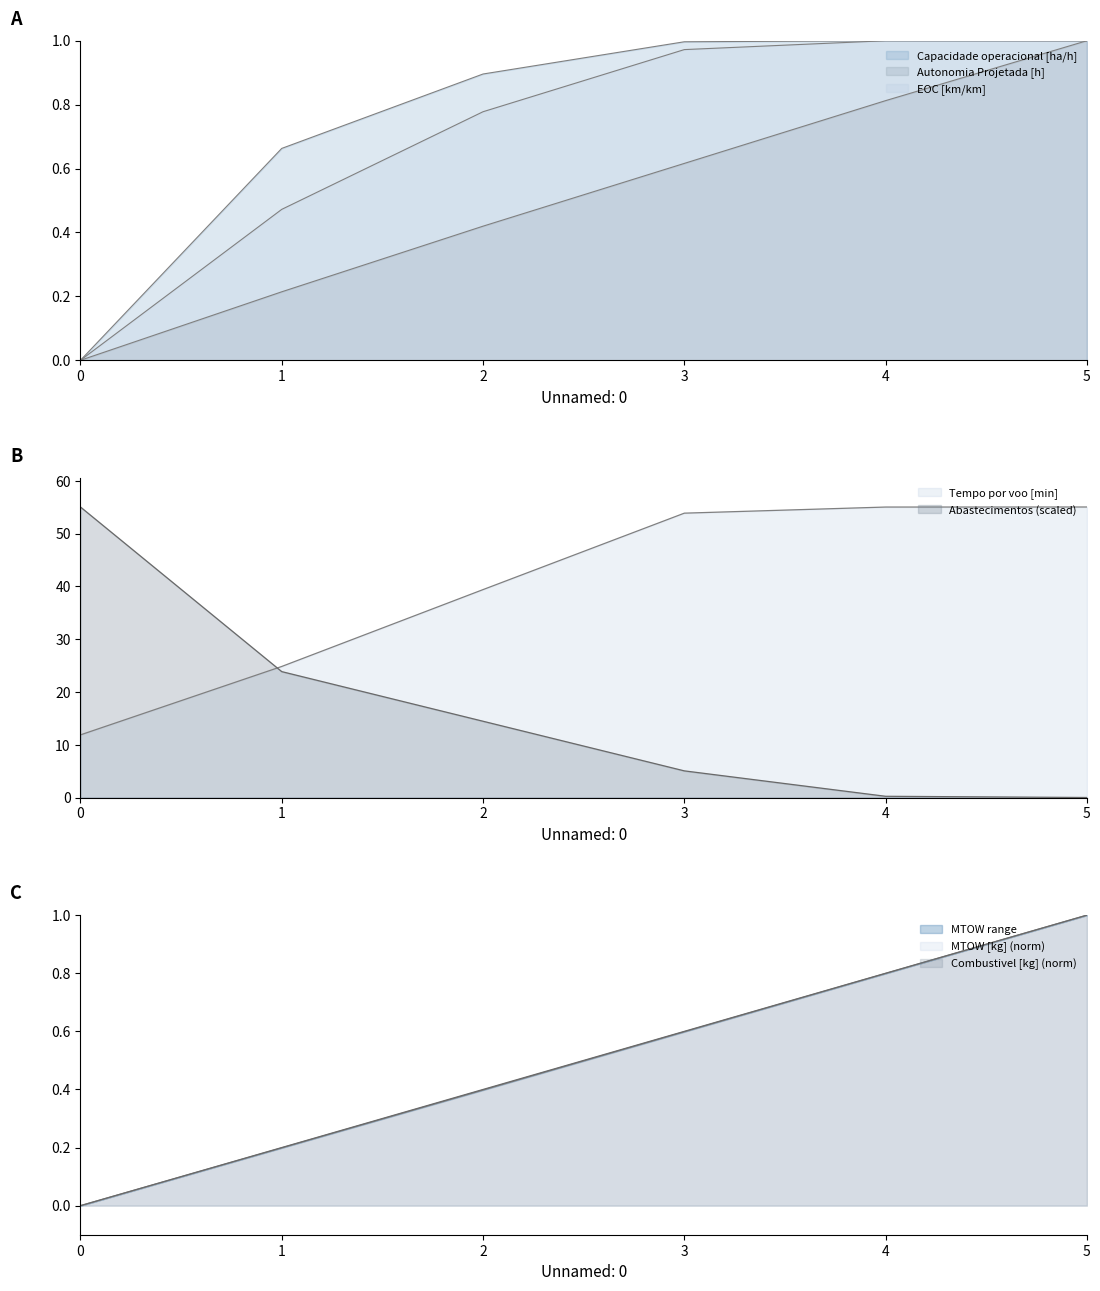

How many data points in Autonomia Projetada [h] are above 0?

5